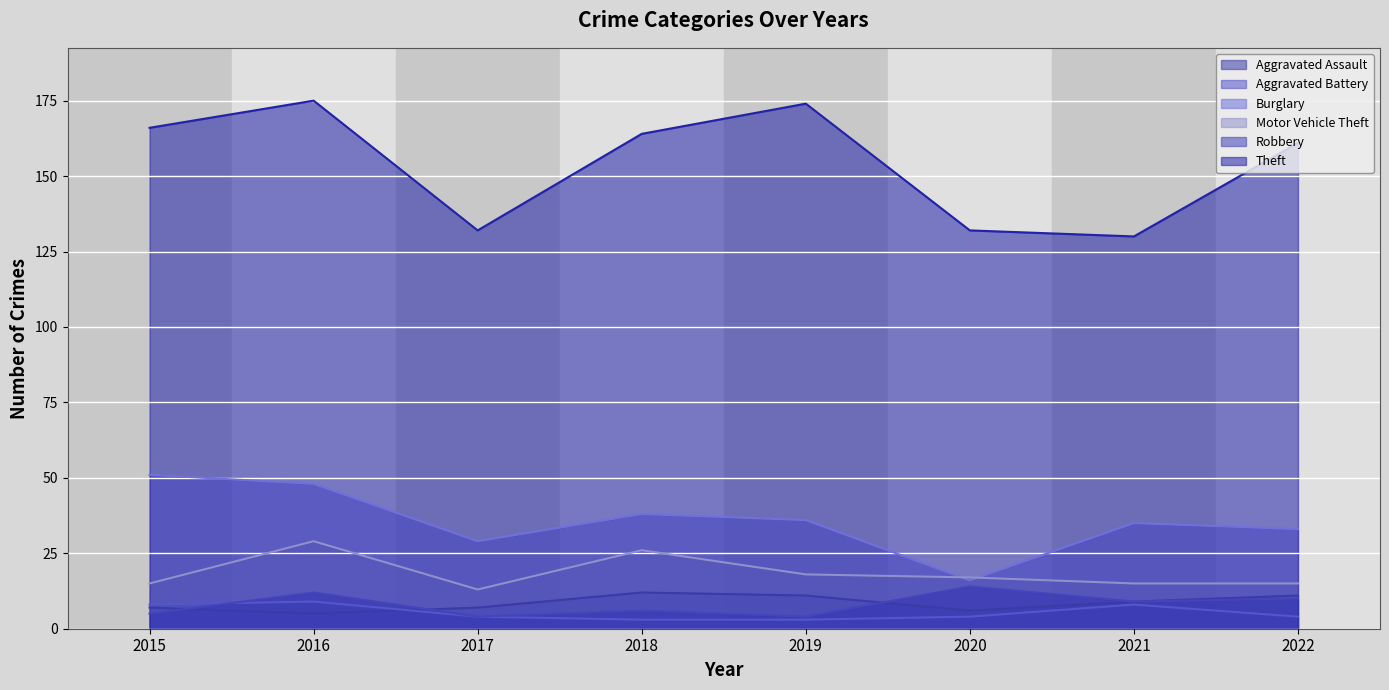

At which label does Motor Vehicle Theft first exceed 17?

2016